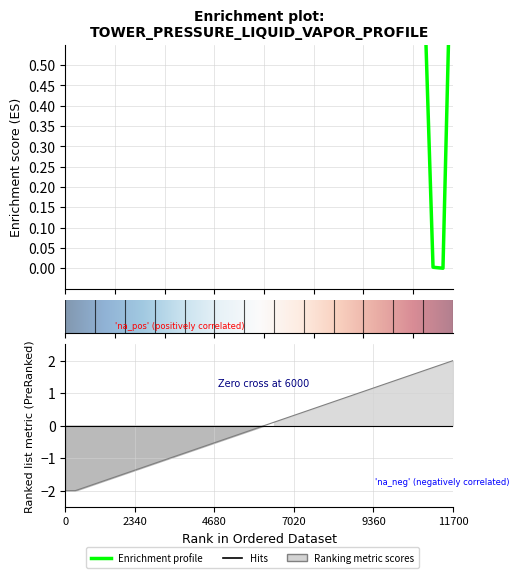

Is it true that P equals -0.2 at 19?

False